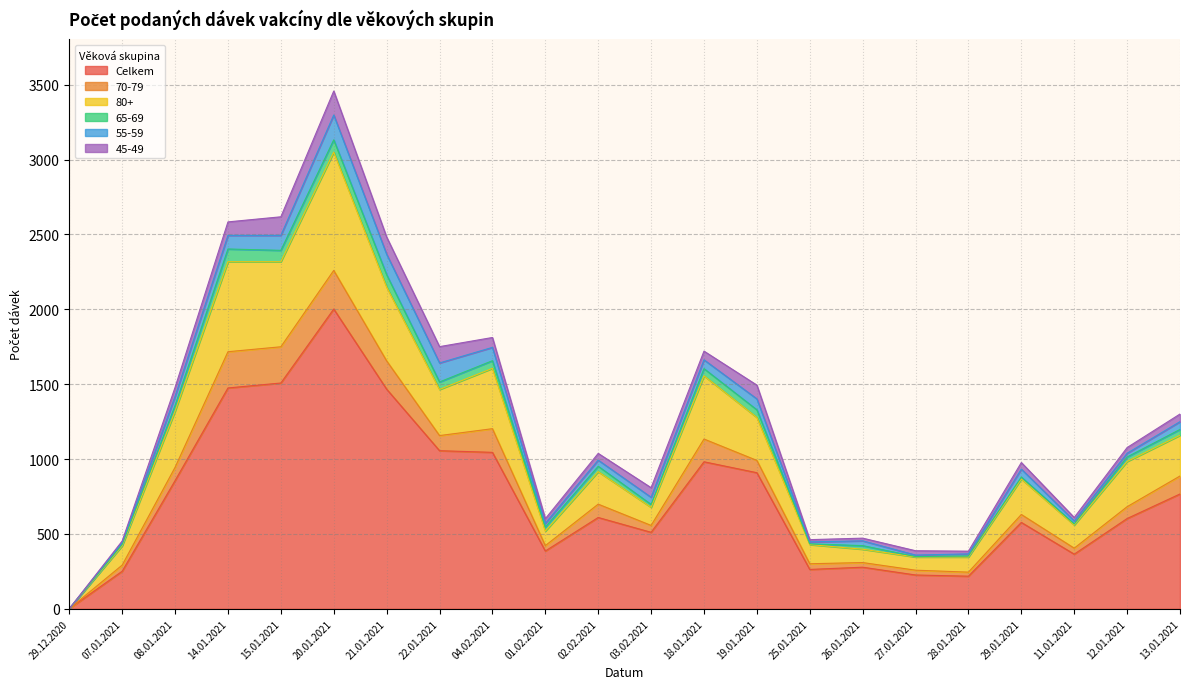

What is the label of the 6th point from the right?

27.01.2021